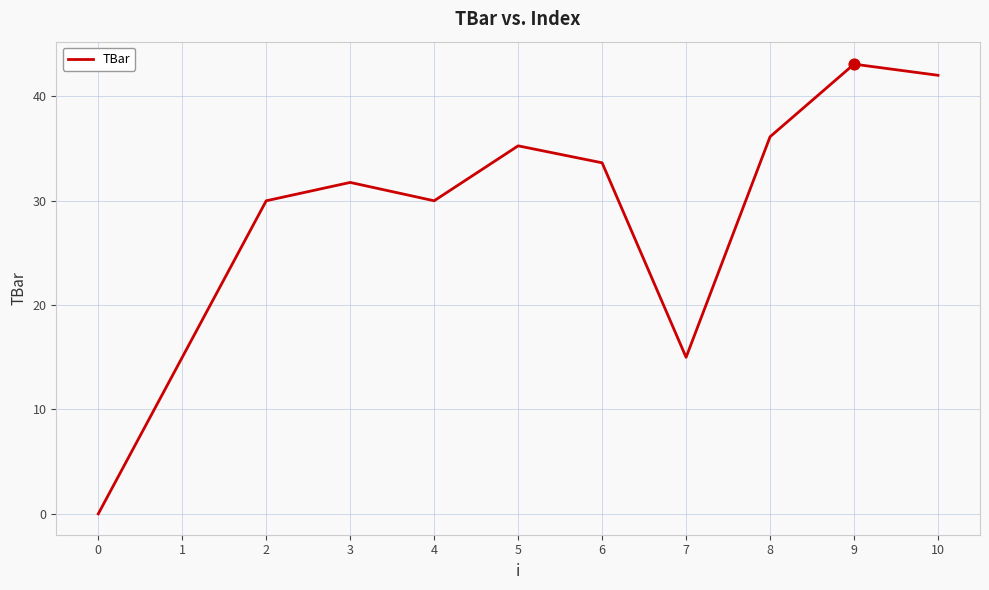

What is the change in value from 3 to 7?

-16.8